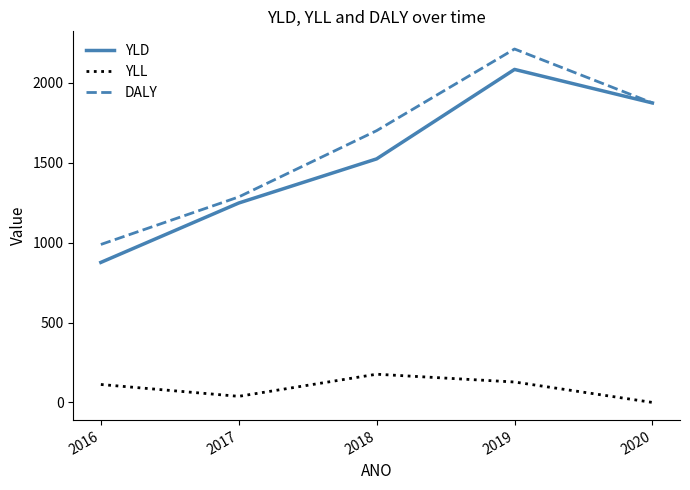

At which label does YLD reach its minimum?

2016